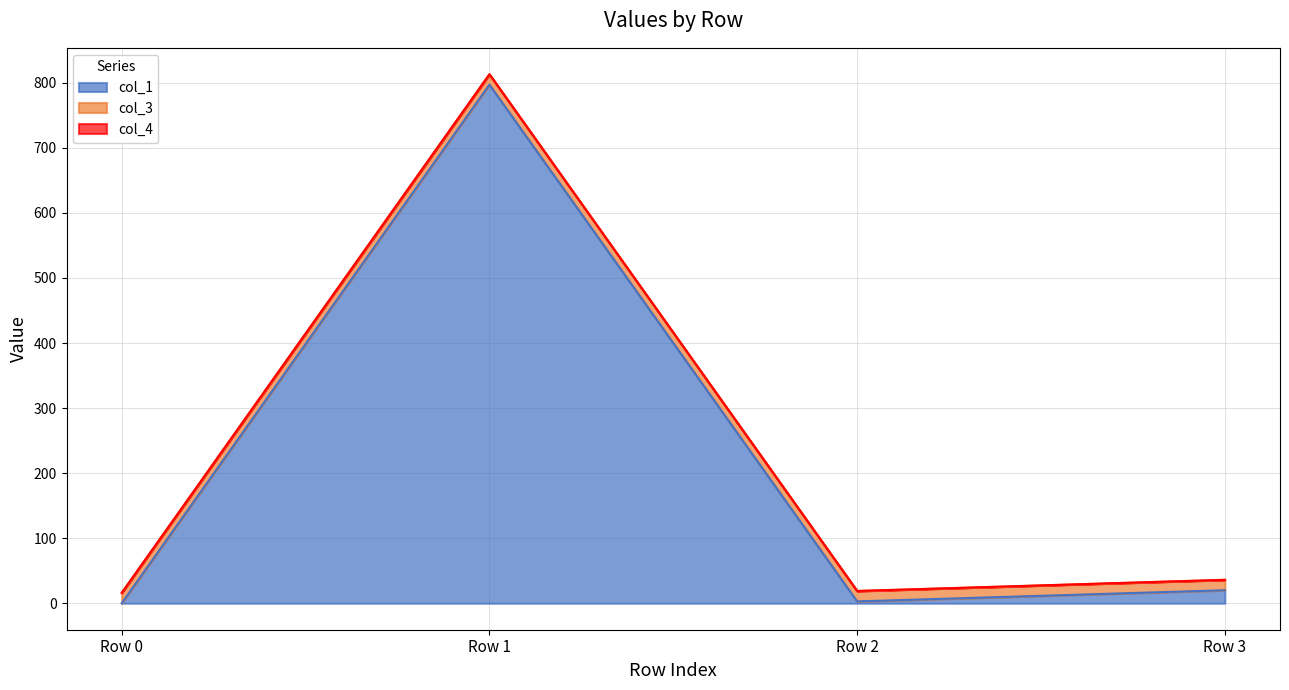

True or false: col_1 and col_3 cross at least once.

True